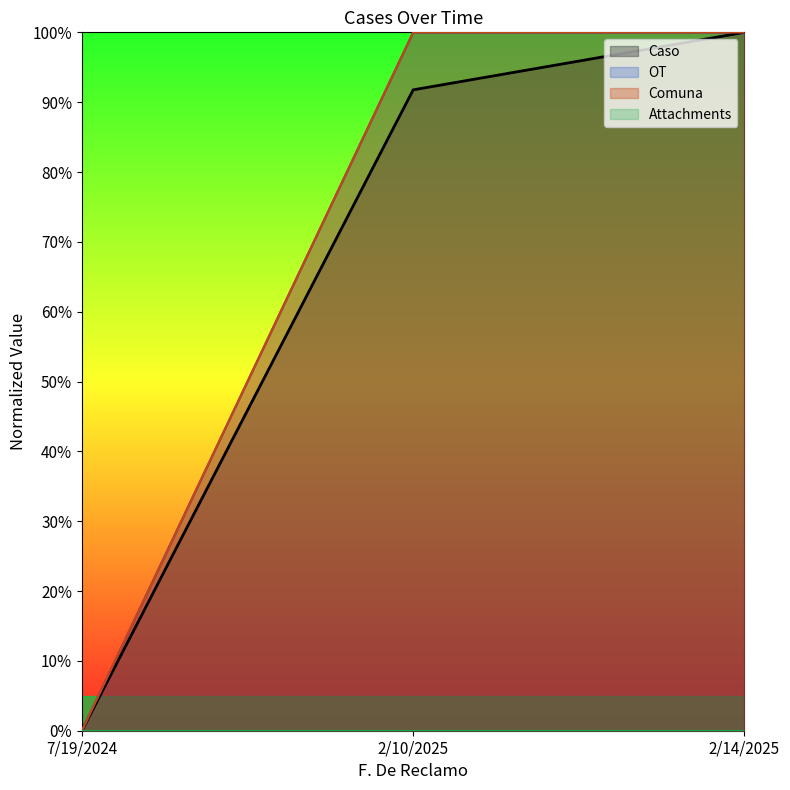

List the labels in order of Comuna value, largest first.

2/10/2025, 2/14/2025, 7/19/2024